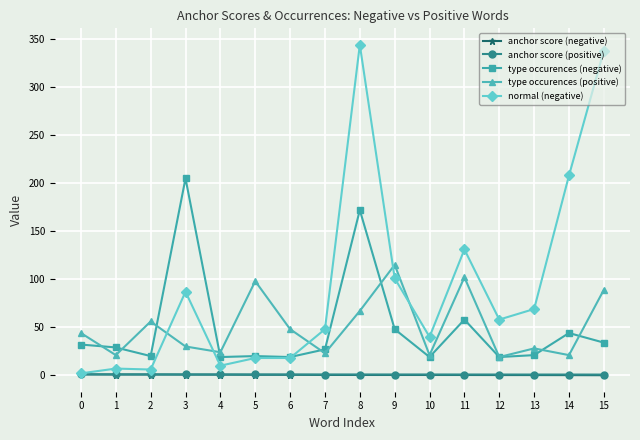

What is the difference between the highest and lowest values at 0?

43.1